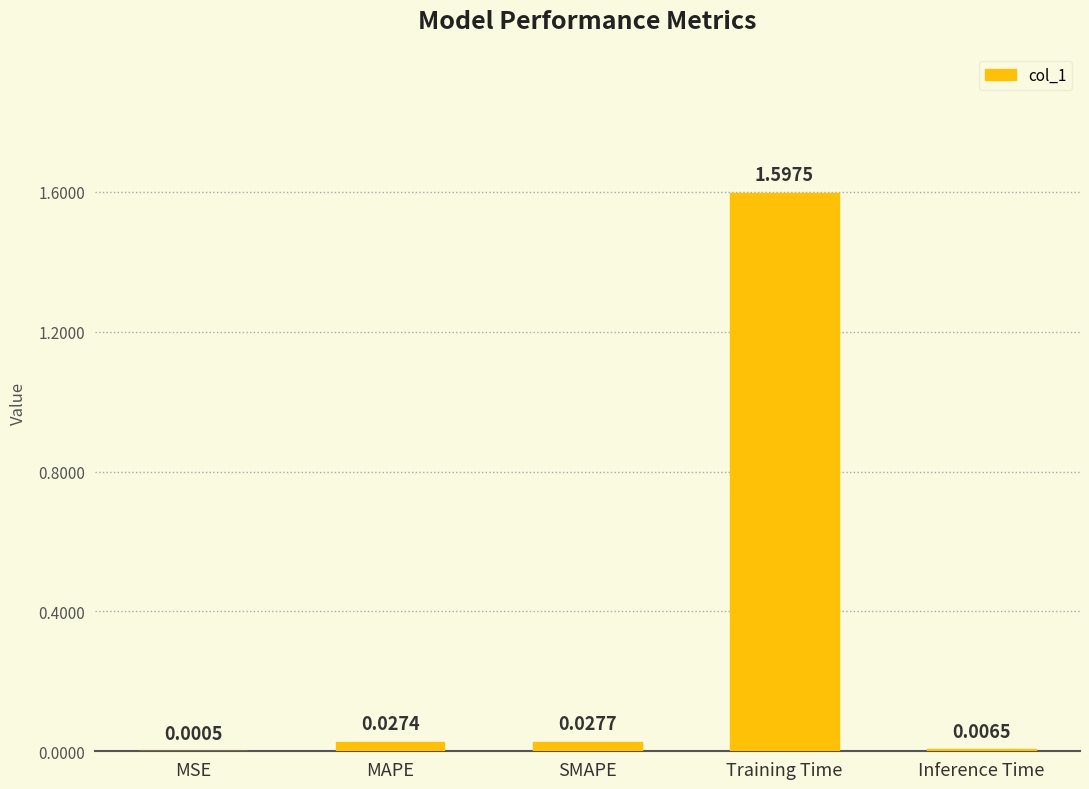

At which label is the value closest to 0?

MSE